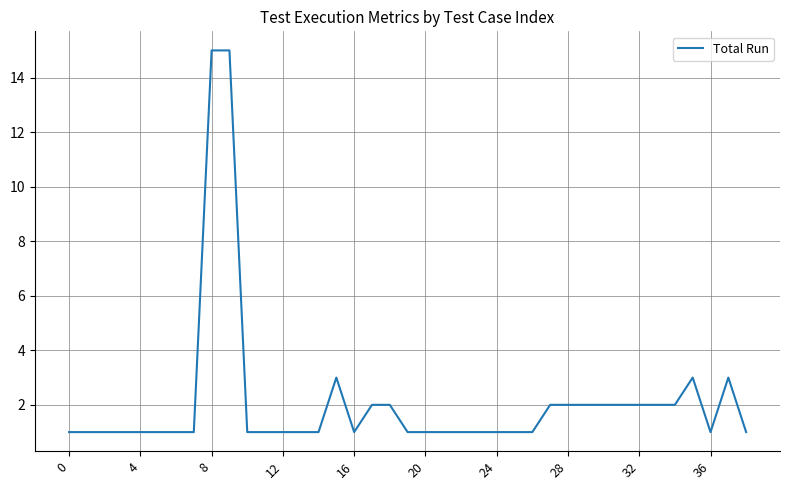

What is the maximum value shown in the chart?

15